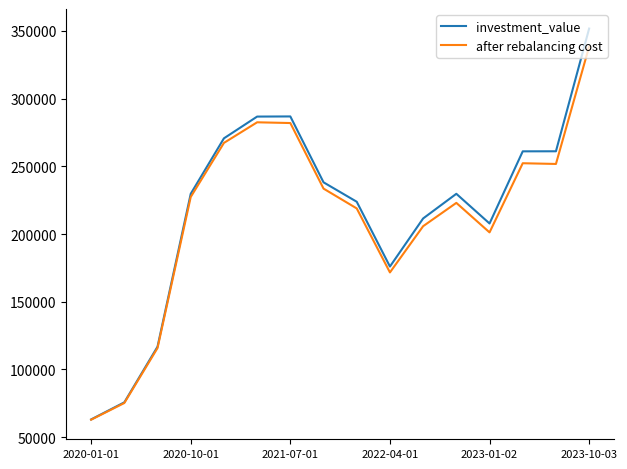

Rank the series by their maximum value, from highest to lowest.

investment_value, after rebalancing cost